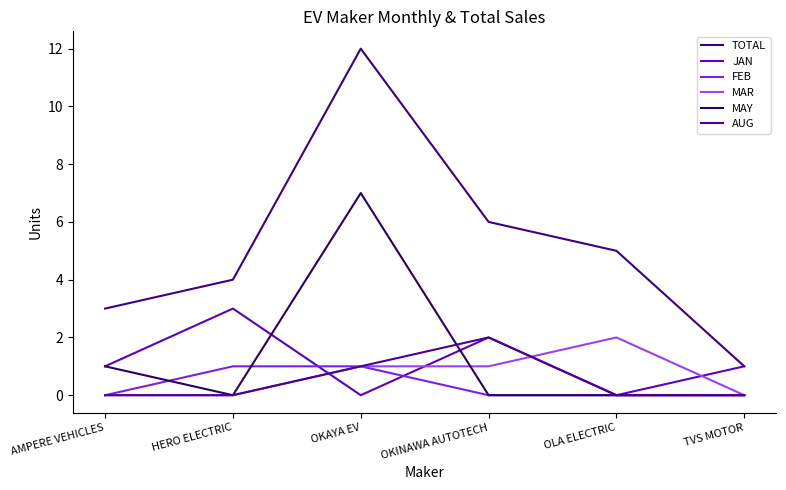

True or false: MAY has a value of 0 at AMPERE VEHICLES.

False